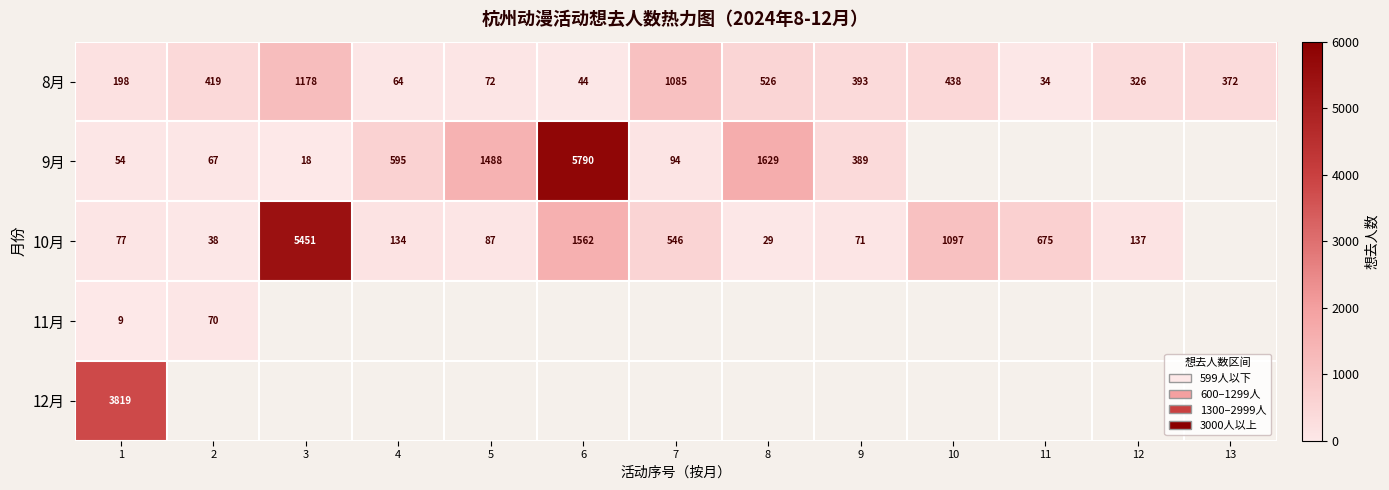

Which category has the highest value in the 8月 series?

3